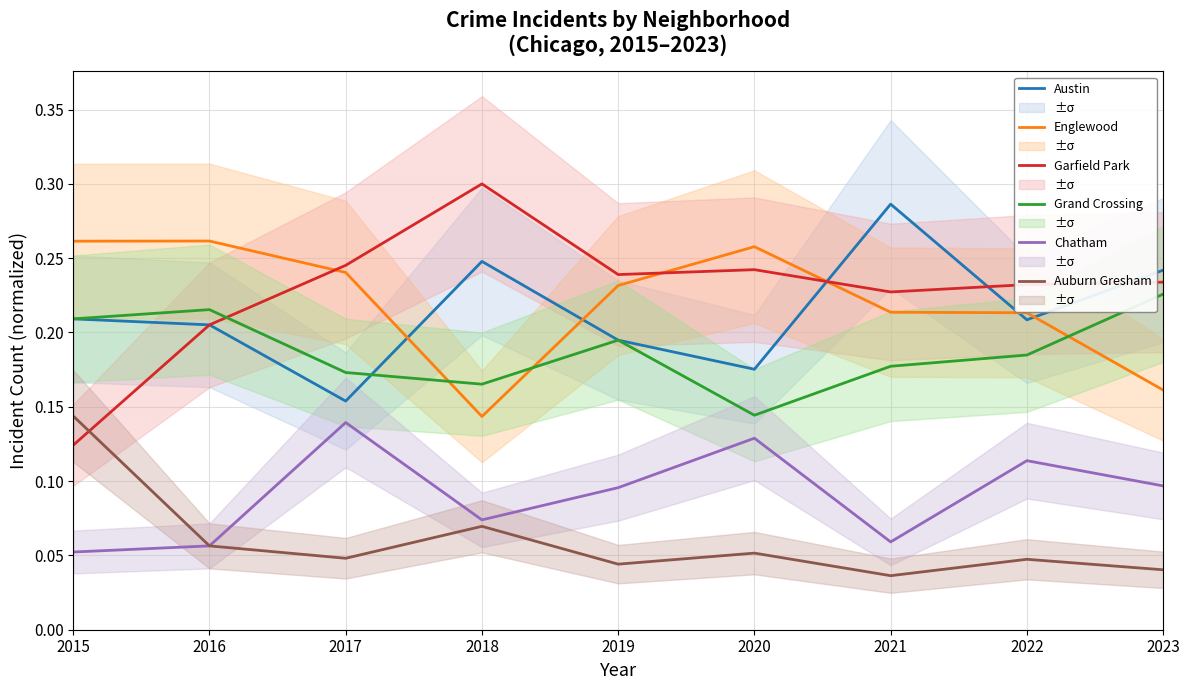

At how many categories does at least one series exceed 0?

9